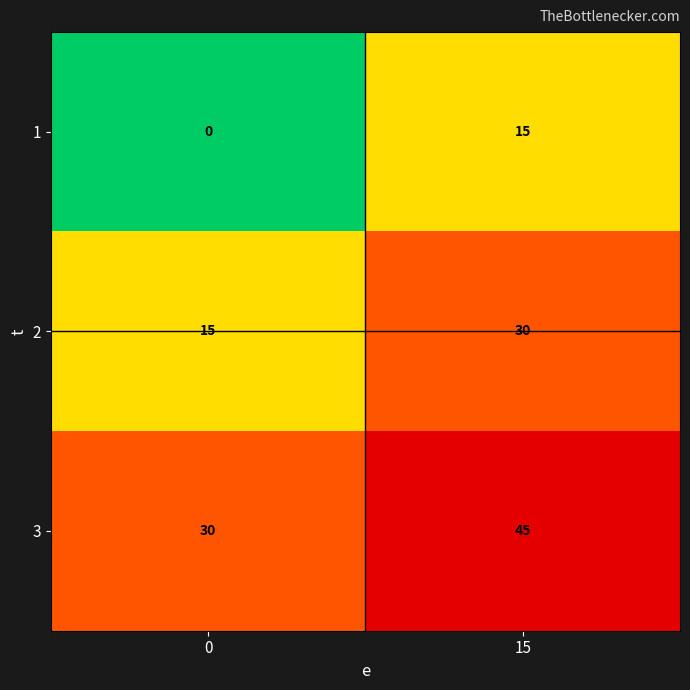

Reading left to right, transcribe all the data shown in this chart.

1: 0=0	15=15
2: 0=15	15=30
3: 0=30	15=45